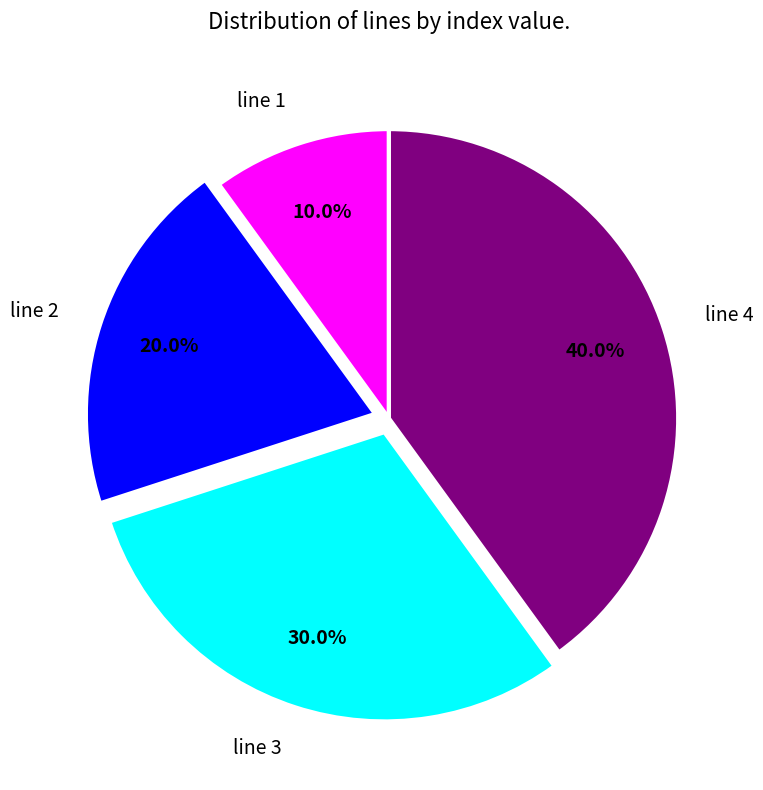

How much of the chart is everything except line 1?

90.0%